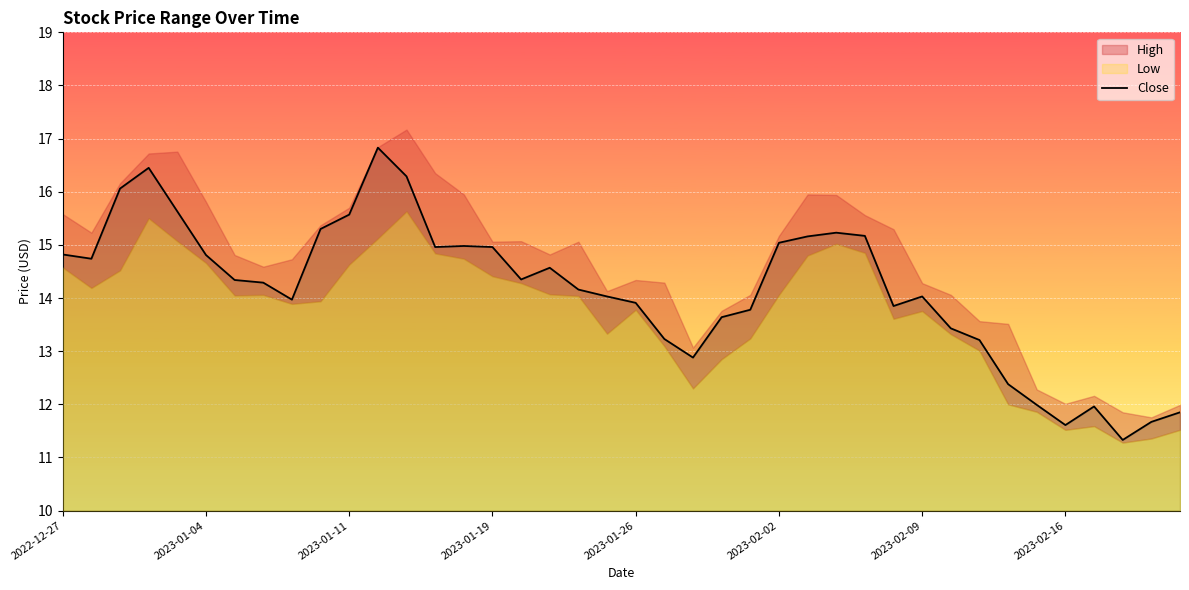

The value at 11 is 30.1. True or false?

False